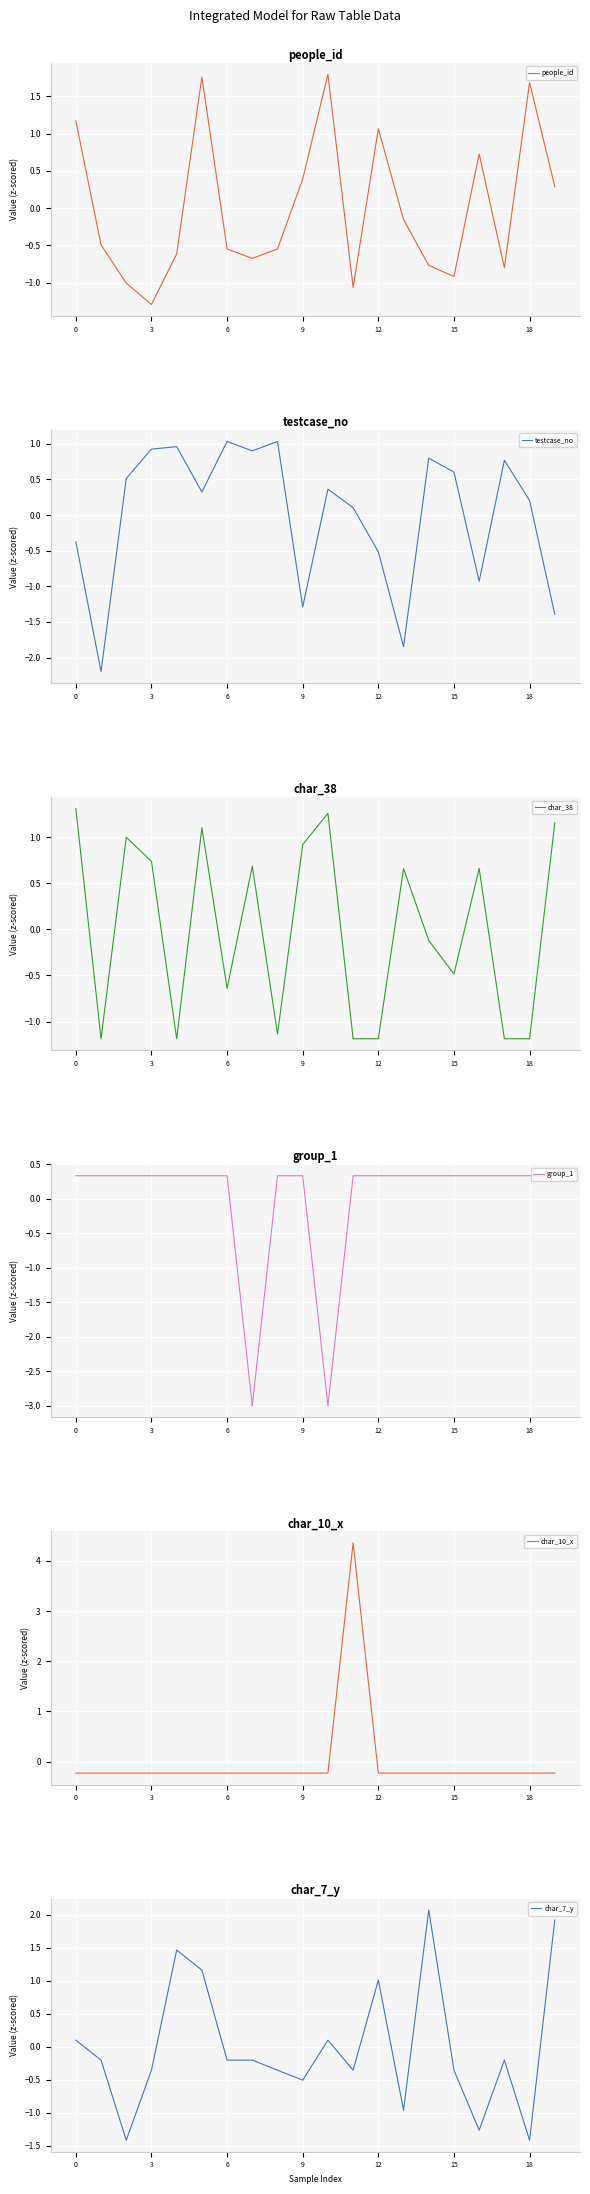

How many data points in char_38 are above 0?

10